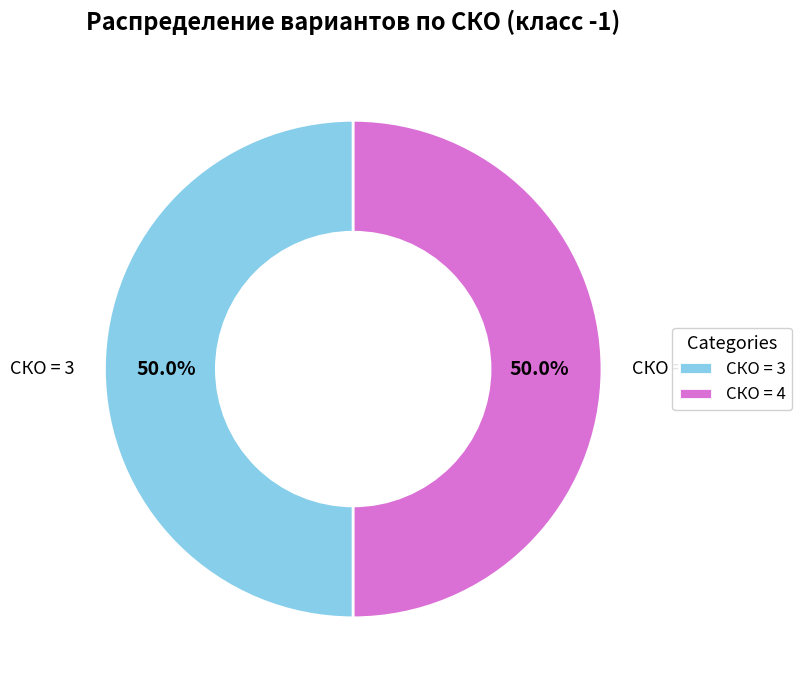

Count the number of slices in the pie.

2